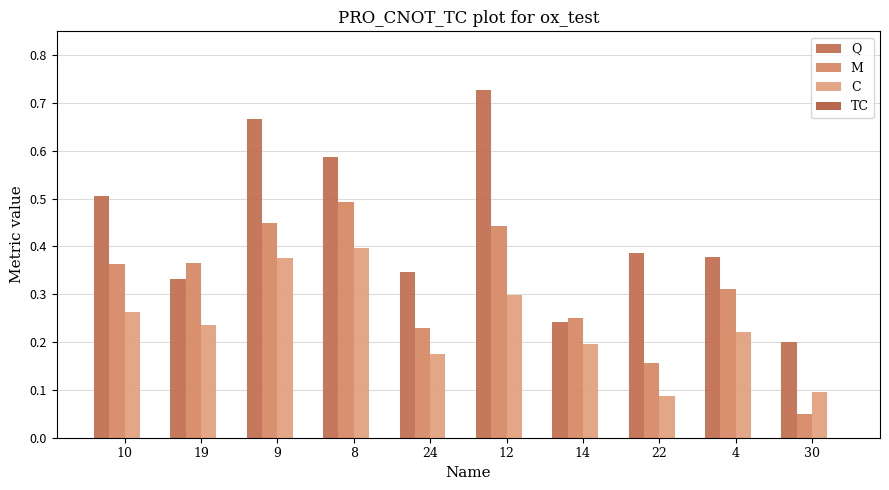

The value of M at 30 is 0.1. True or false?

False